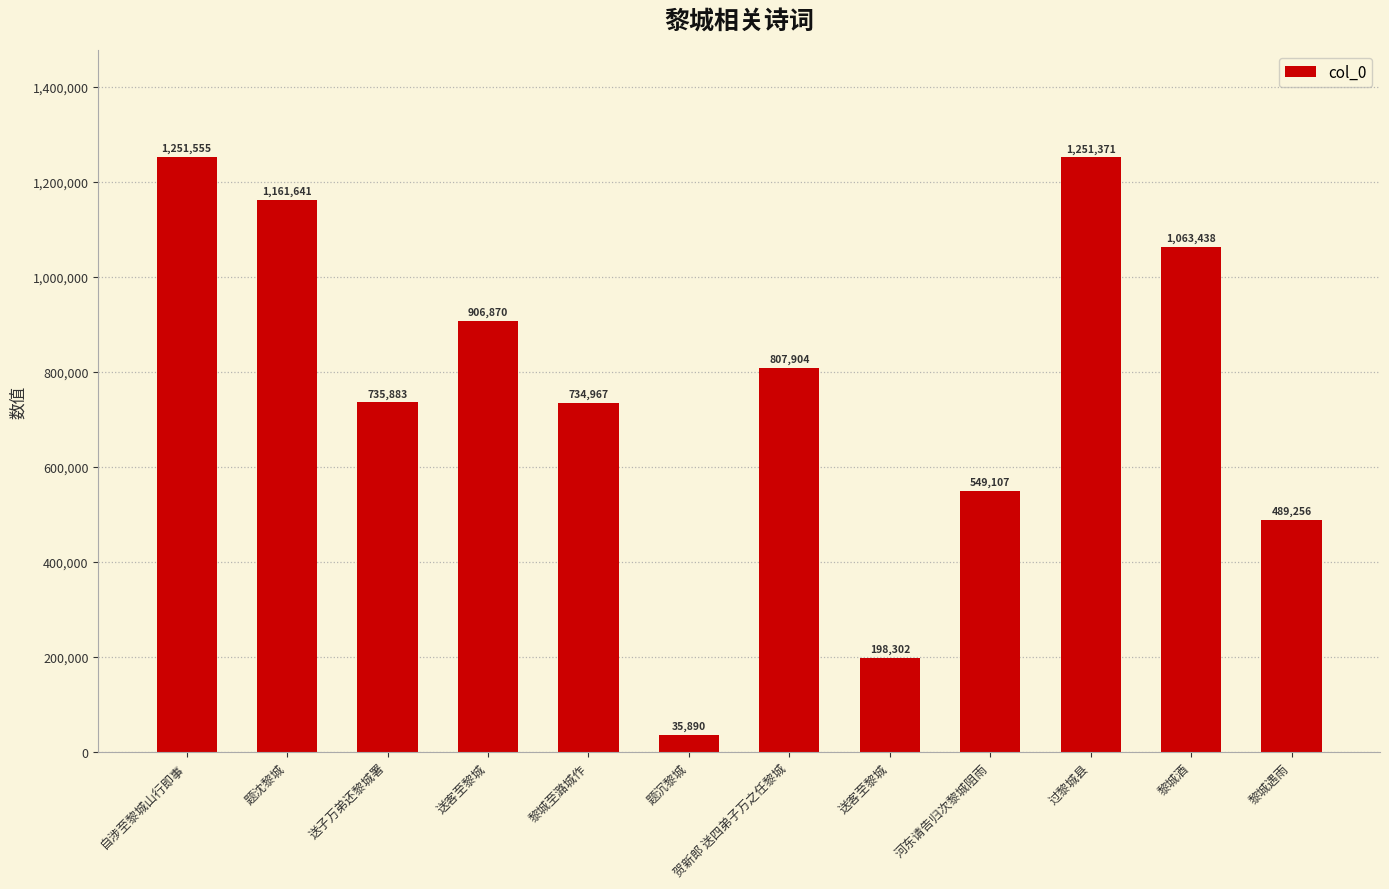

What is the difference between the values at 送客至黎城 and 贺新郎 送四弟子万之任黎城?

609602